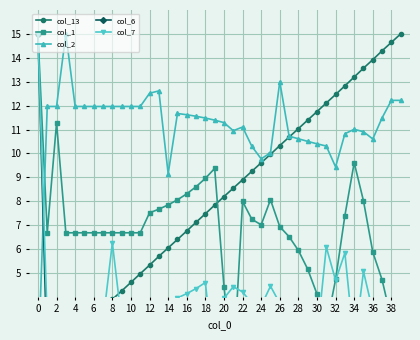

How many data points in col_1 are above 6?

29